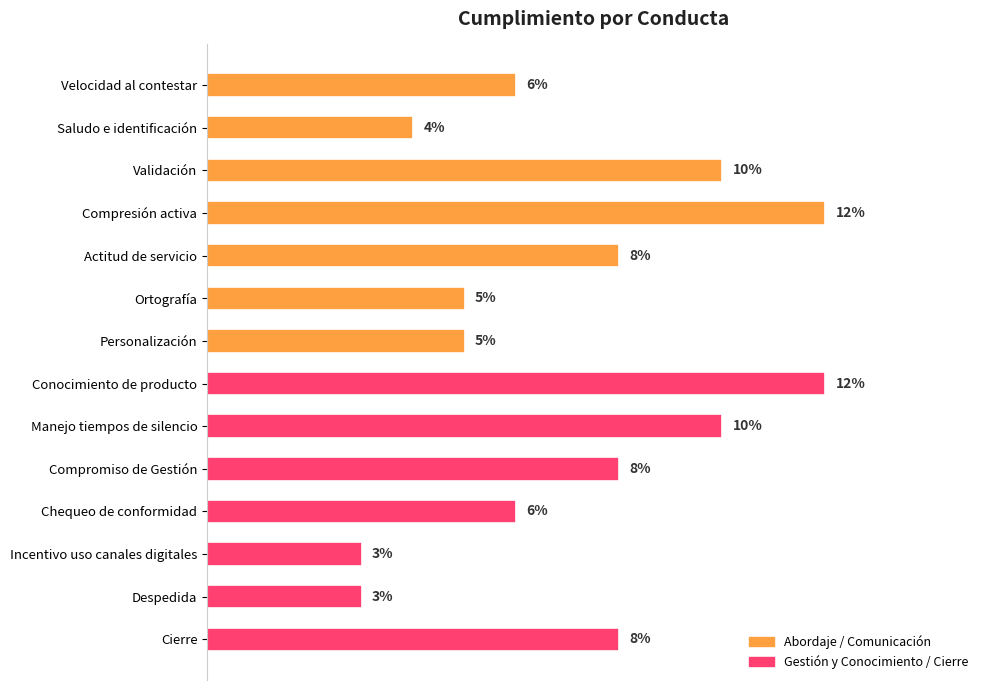

What is the sum of all values?

1.0